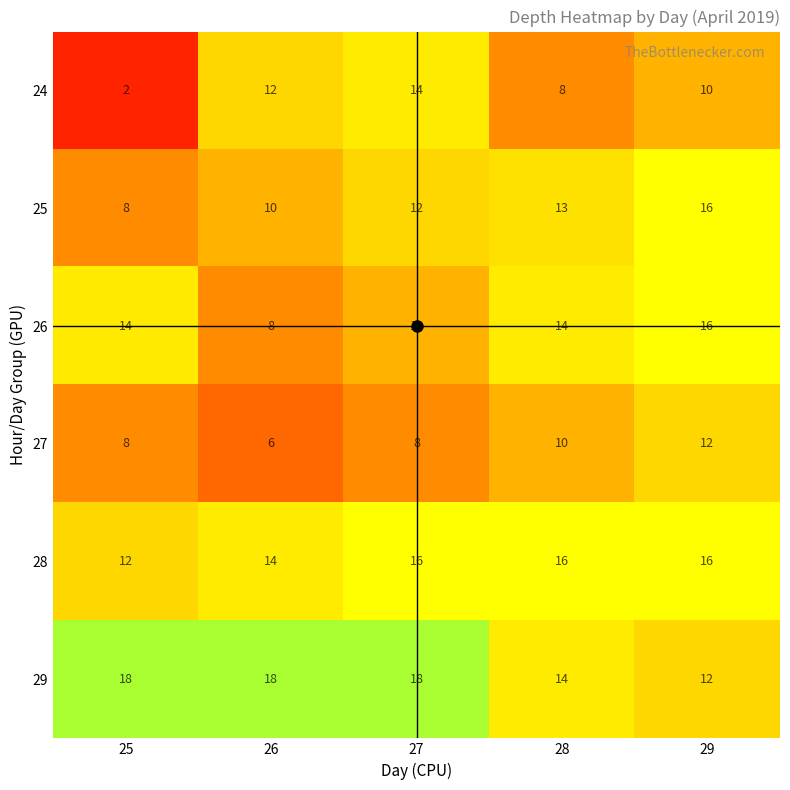

The value of 27 at 27 is 8. True or false?

True